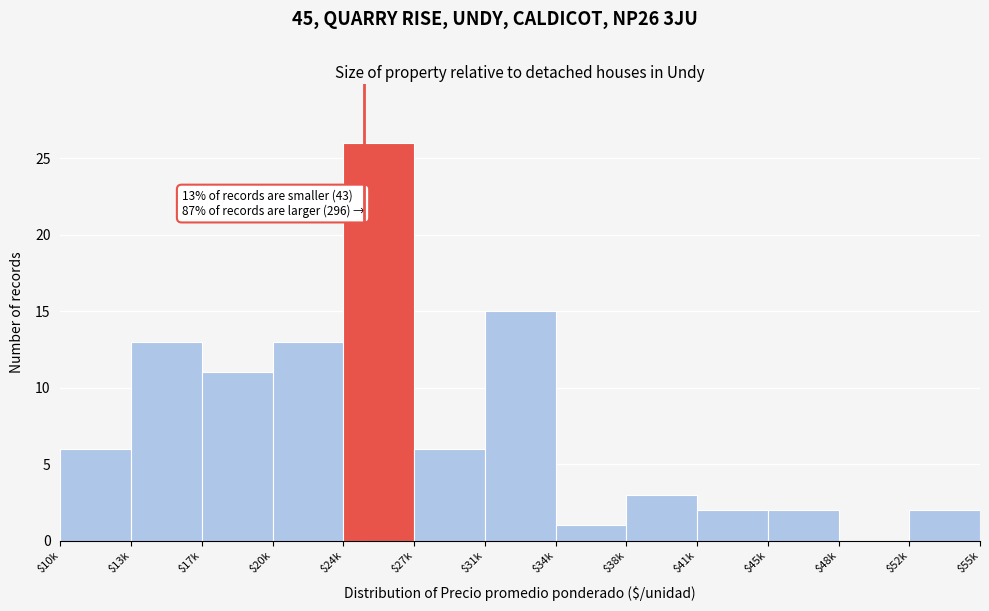

True or false: the data shows -9 at $48k.

False